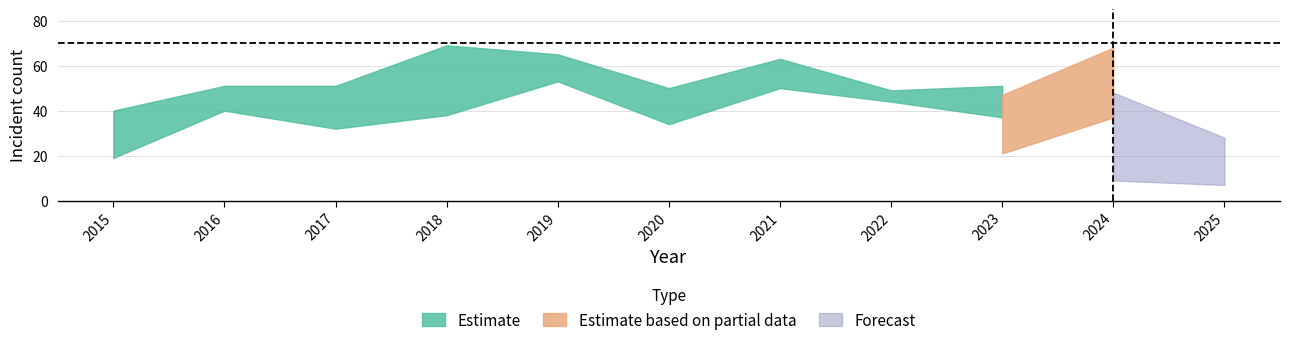

The Estimate series shows 110 at 2018. True or false?

False